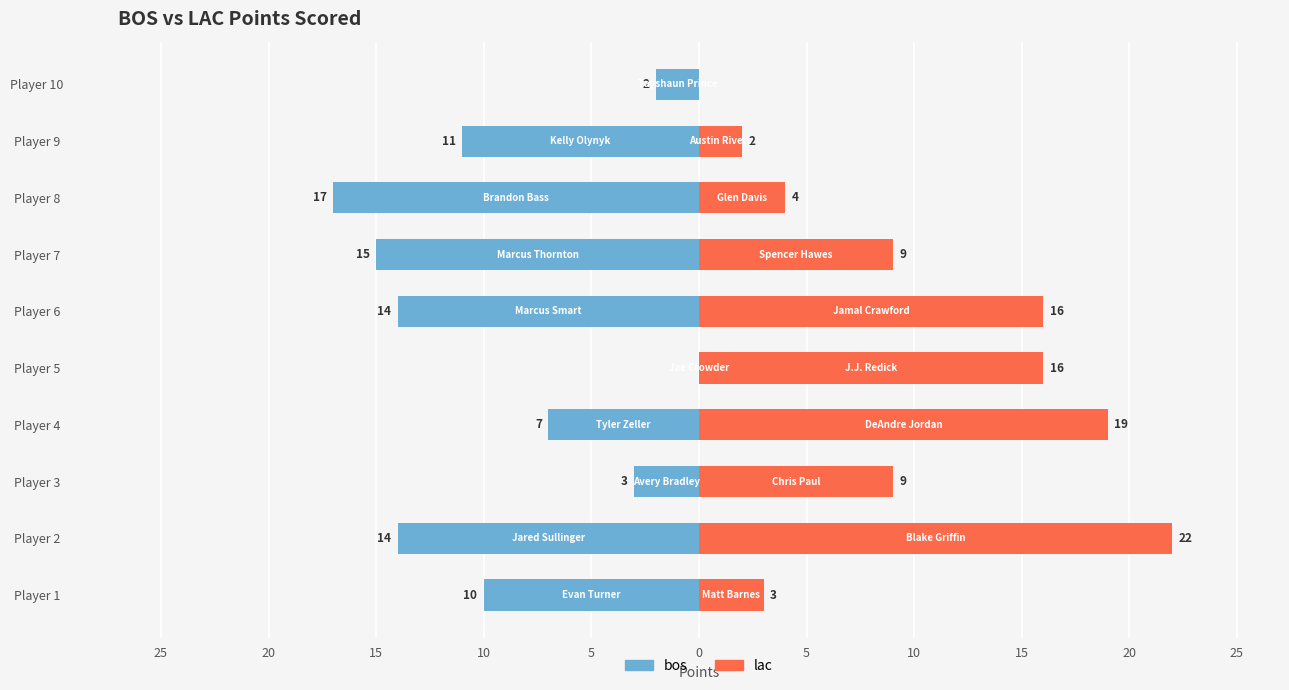

Reading left to right, transcribe all the data shown in this chart.

bos: -10	-14	-3	-7	0	-14	-15	-17	-11	-2
lac: 3	22	9	19	16	16	9	4	2	0